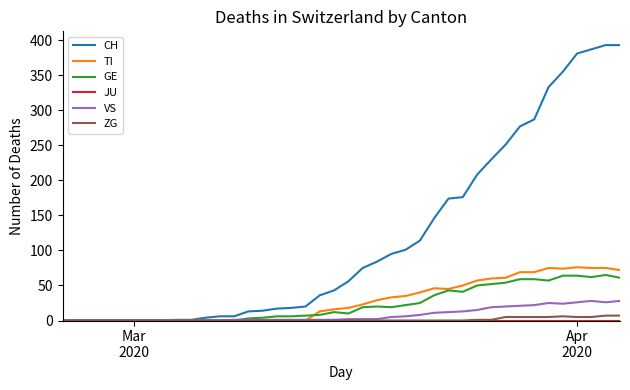

Which series has the largest total across all categories?

CH